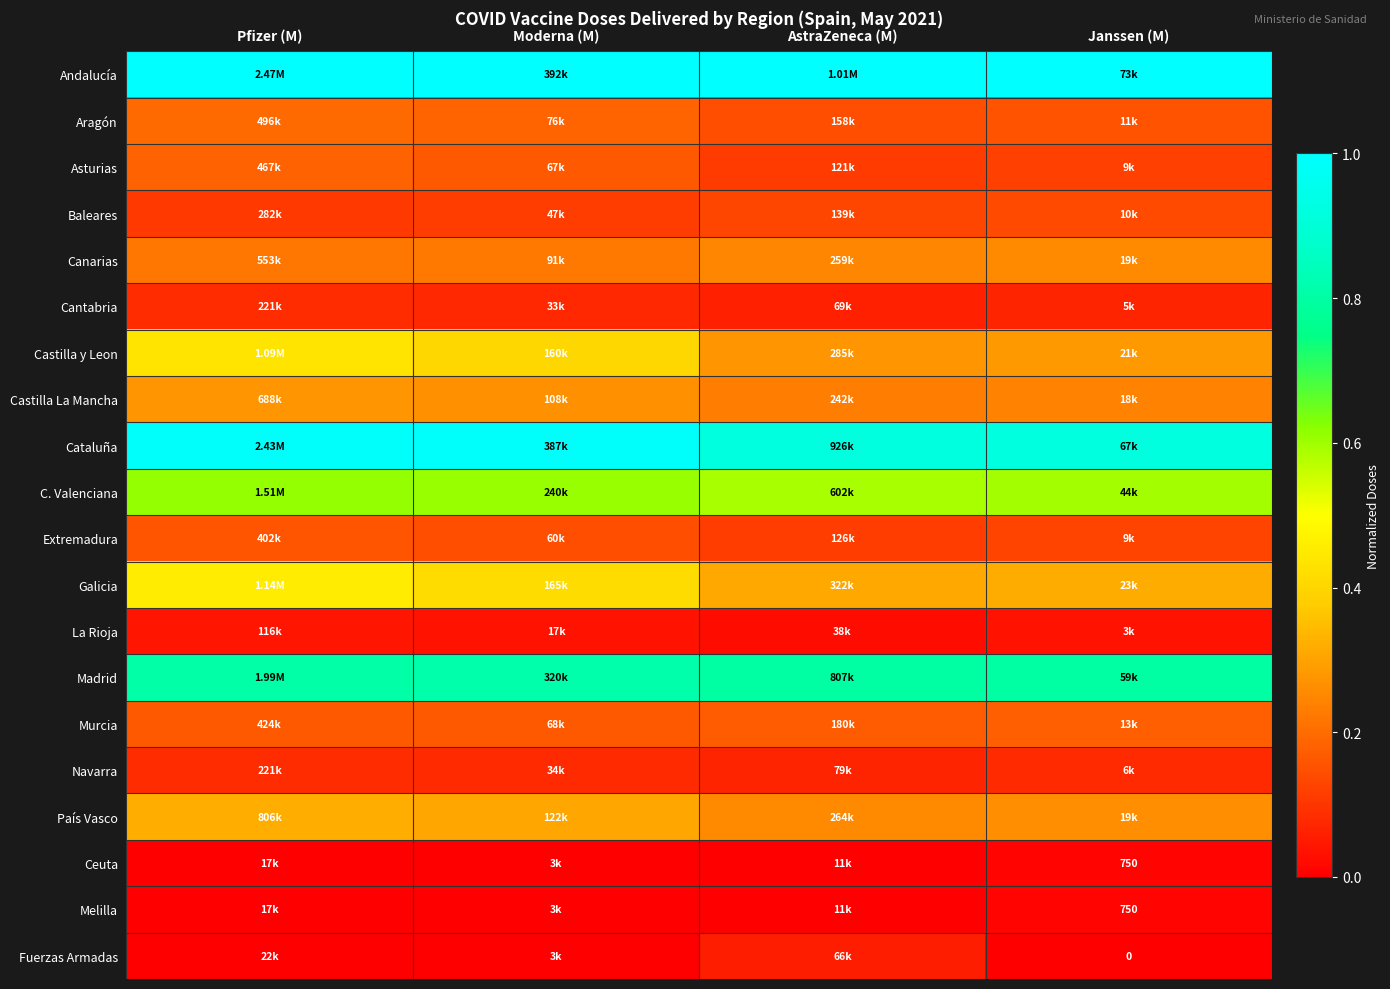

Is the value of Andalucía at Pfizer (M) greater than the value of Baleares at Pfizer (M)?

Yes